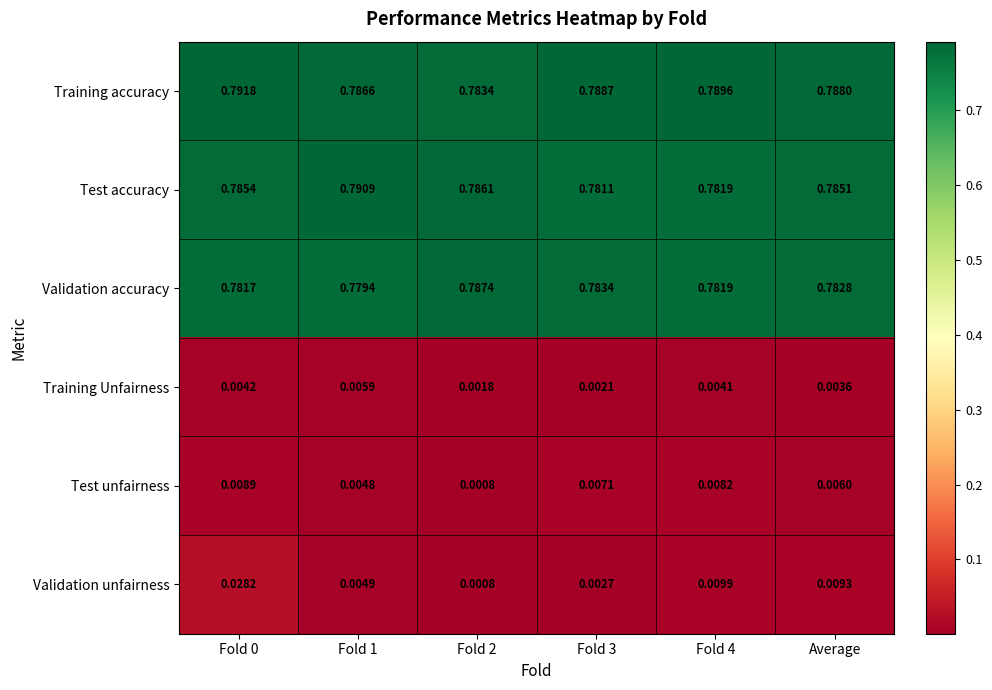

List the series in order of their peak value, highest first.

Training accuracy, Test accuracy, Validation accuracy, Validation unfairness, Test unfairness, Training Unfairness